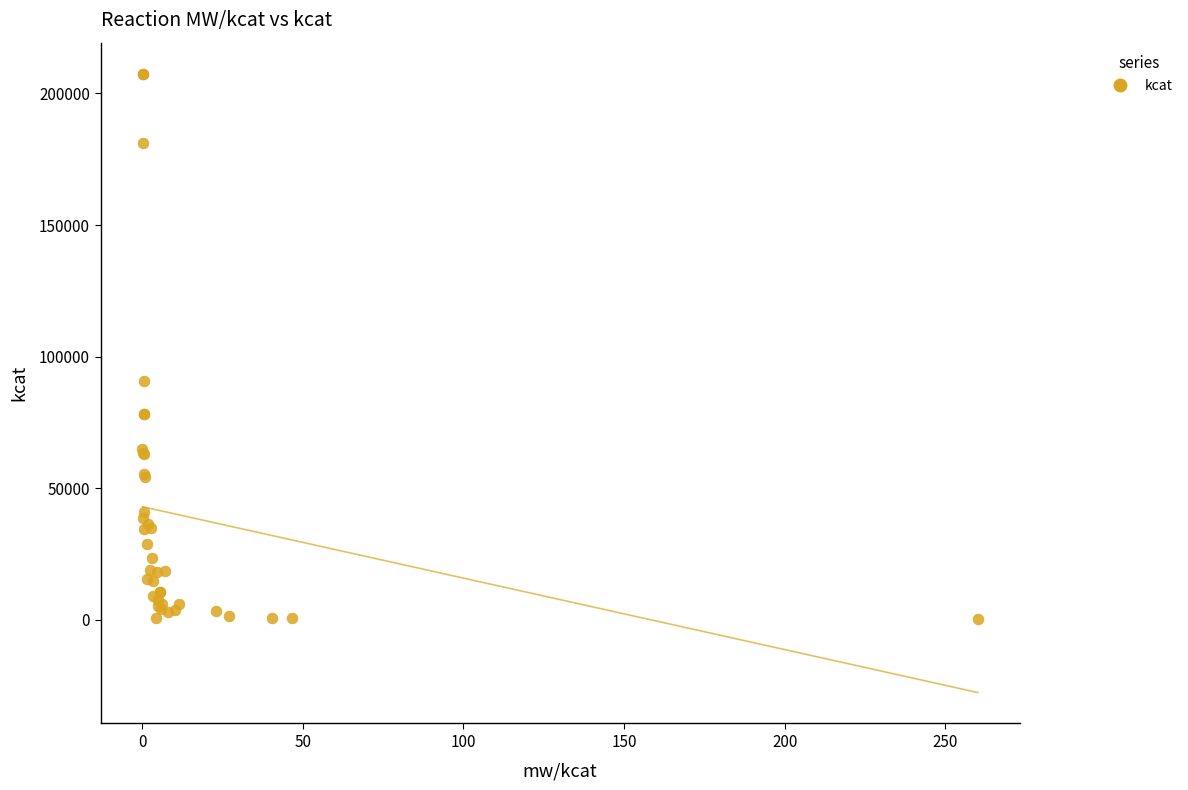

What Y value in the scatter plot is closest to 103868?

90888.8